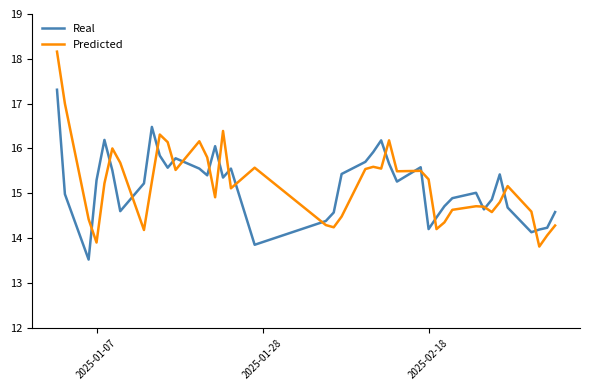

What is the greatest value displayed?

18.2